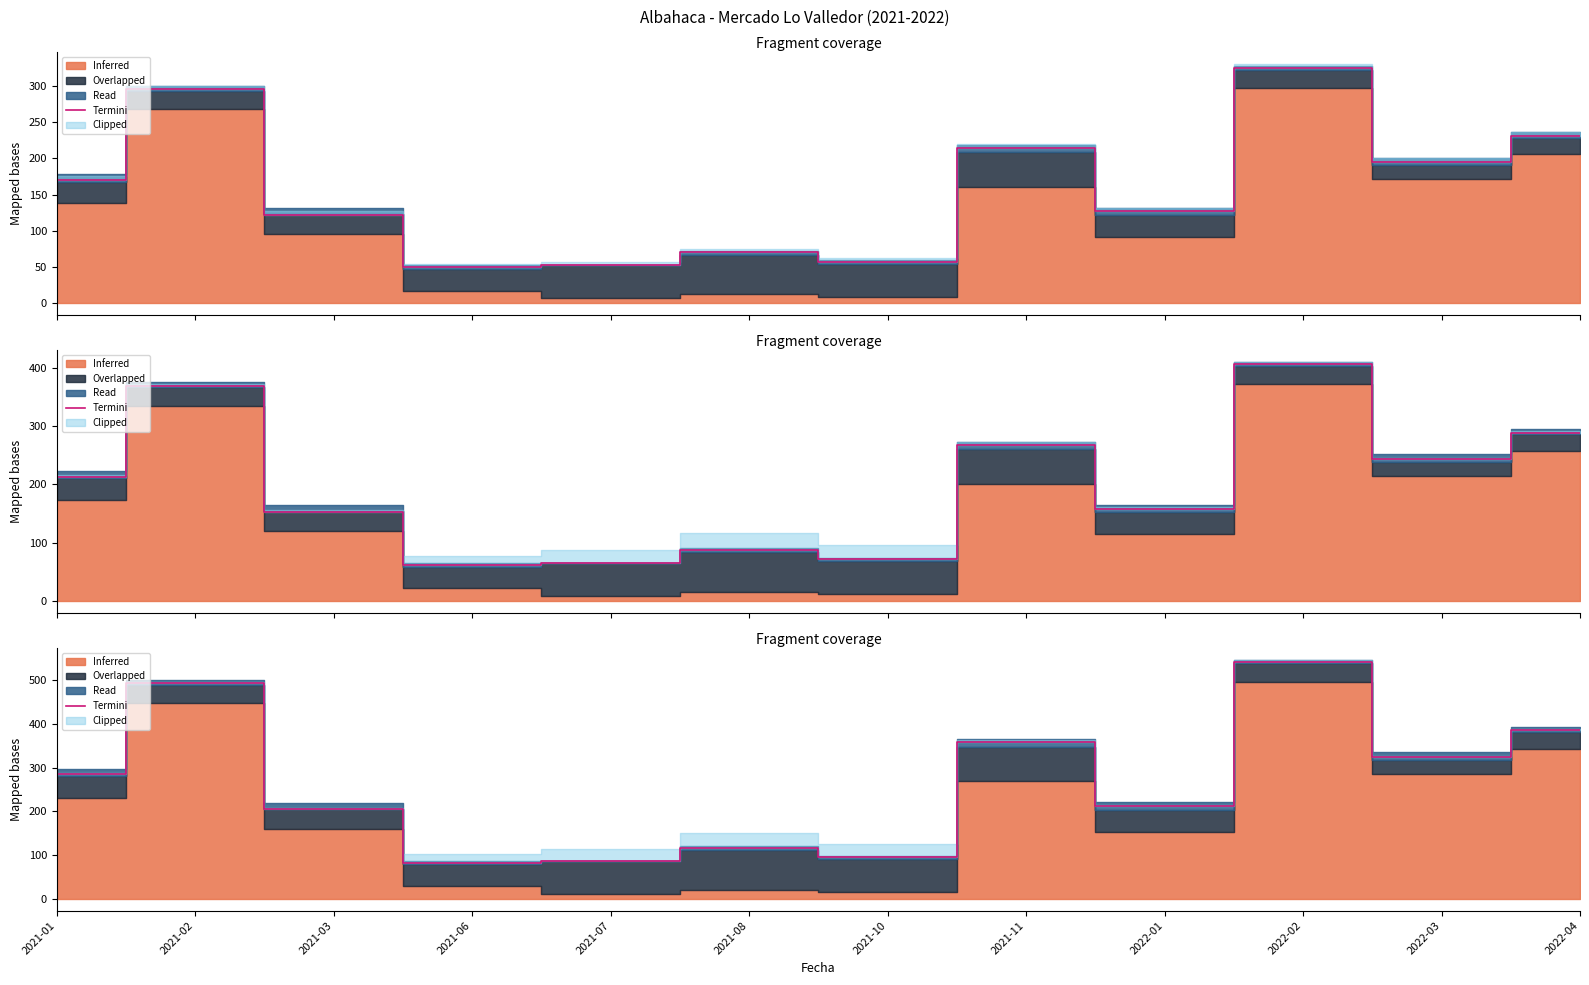

At which label does Termini first exceed 284?

2021-01